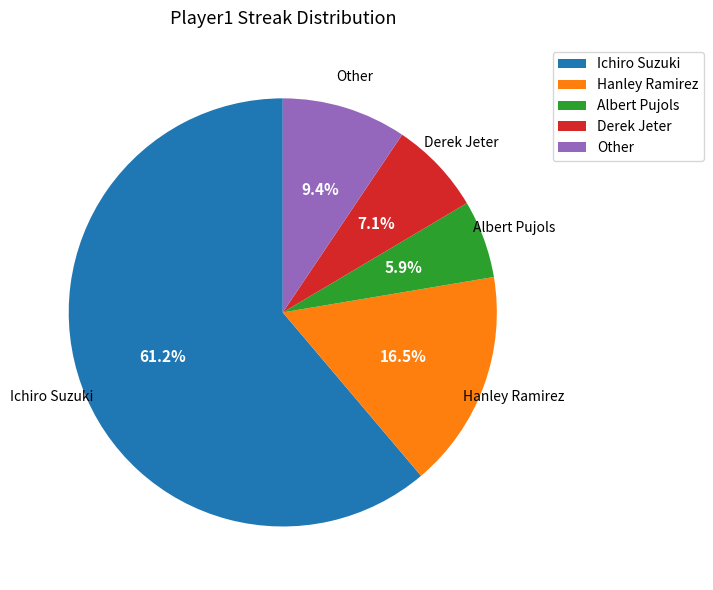

The Albert Pujols slice represents 1% of the pie. True or false?

False